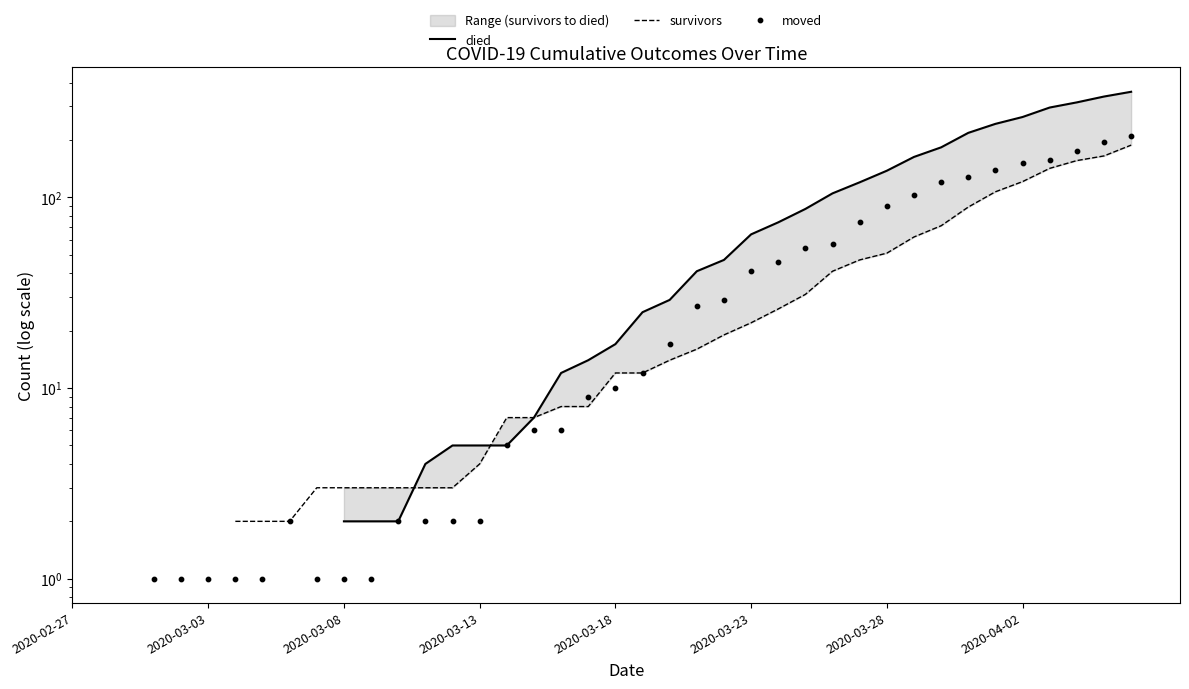

What are all the series names shown in the legend?

died, survivors, moved